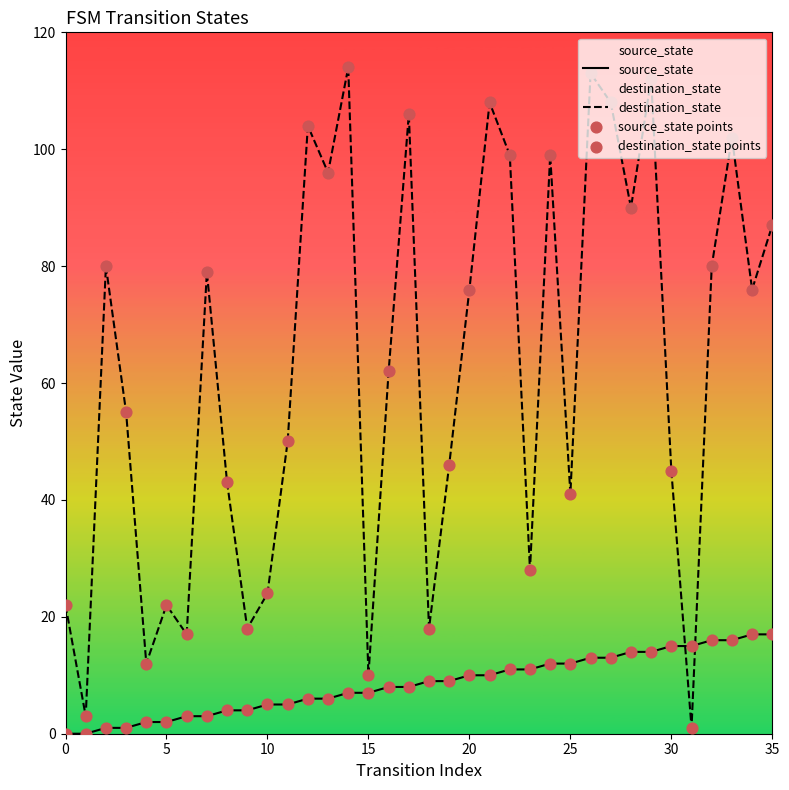

Which series has the largest total across all categories?

destination_state